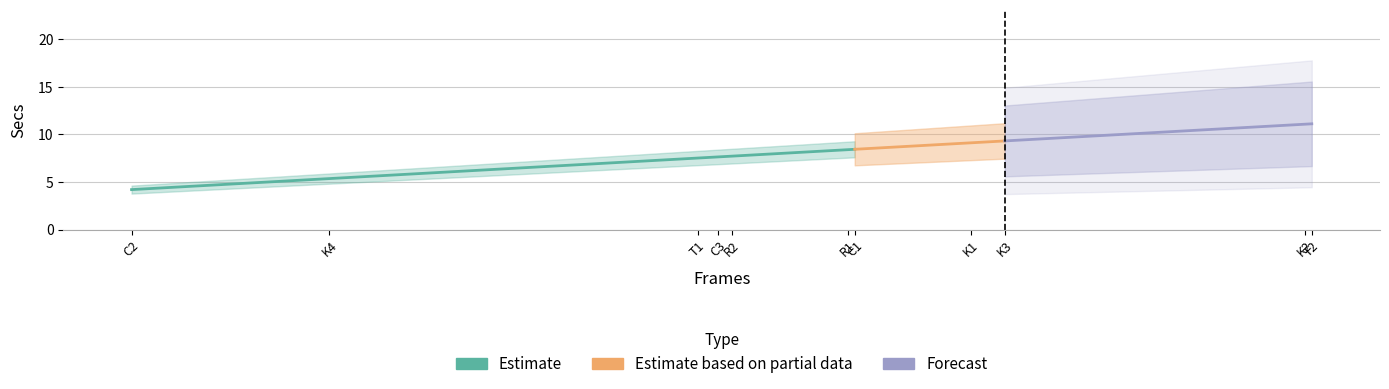

What is the greatest value displayed?

11.1